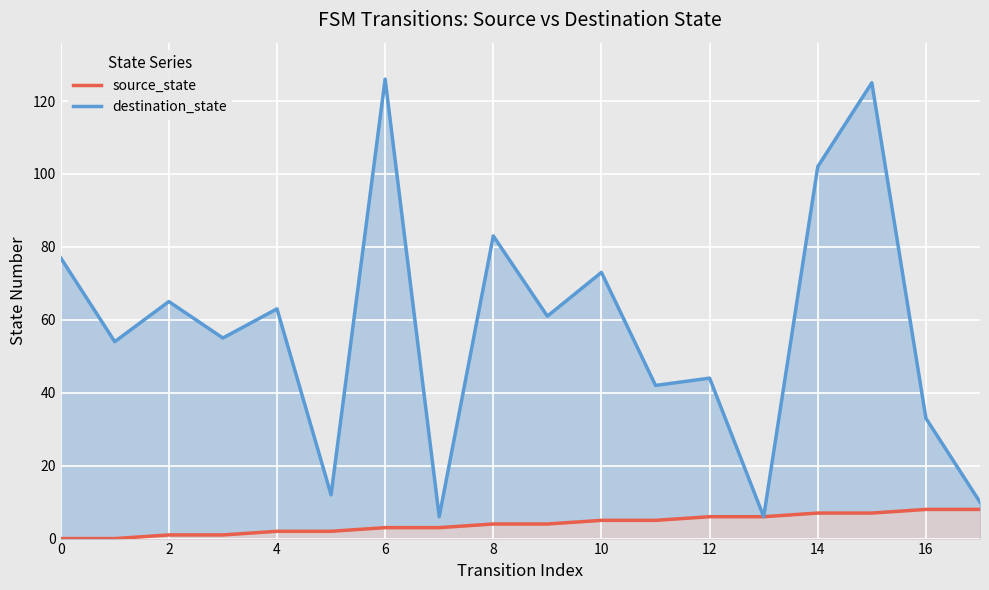

What is the value of the destination_state point at the 3rd from the left?

65